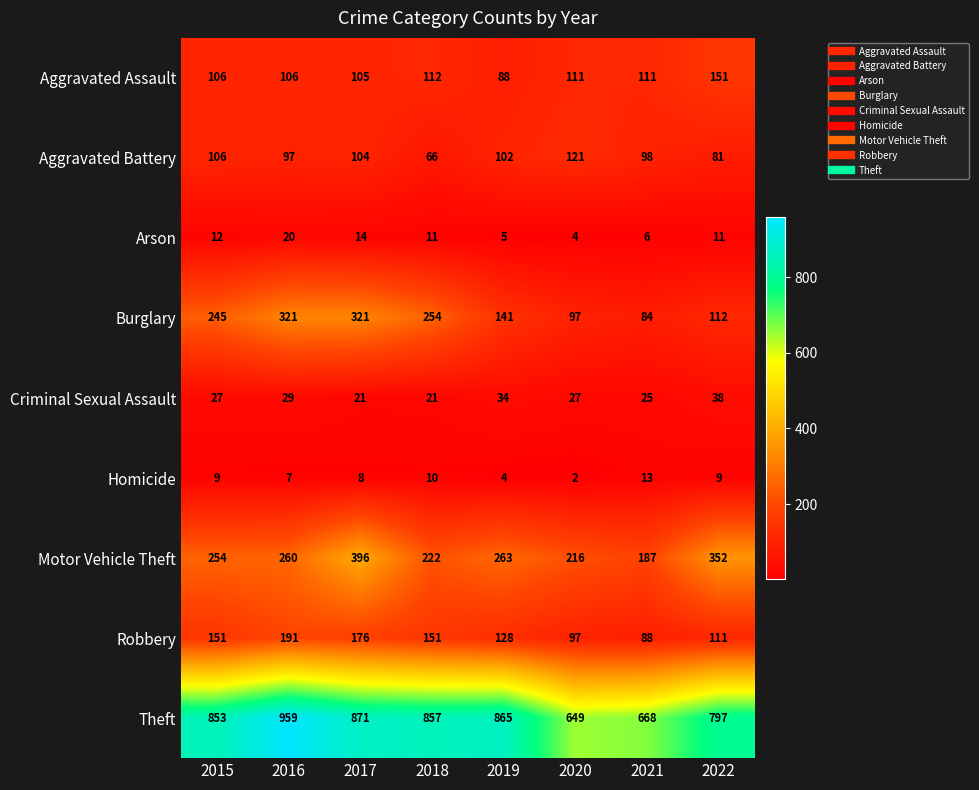

What is the difference between the highest and lowest values at 2017?

863